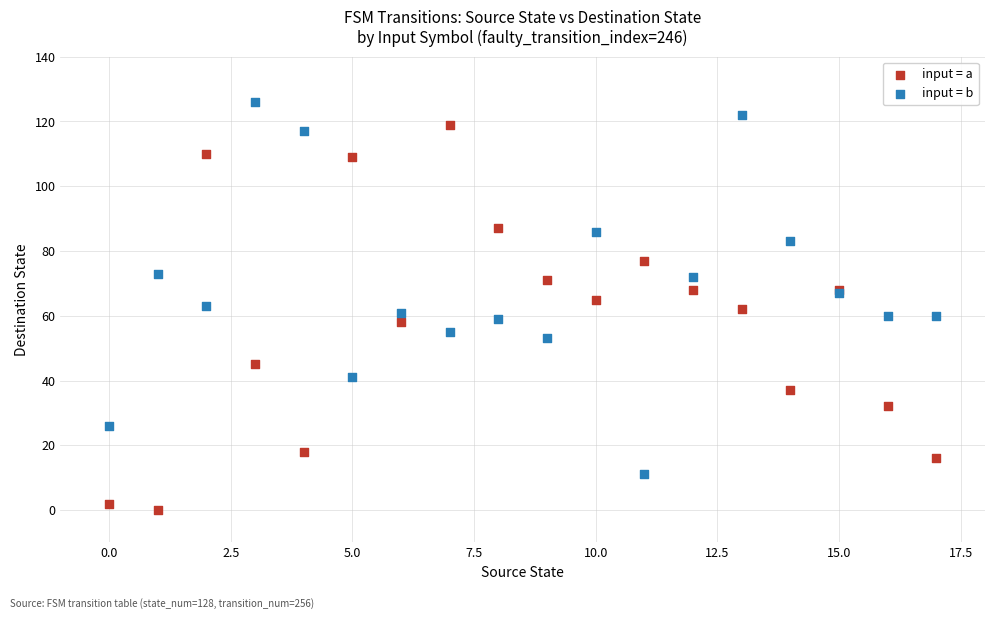

Which series contains the lowest Y value?

input = a